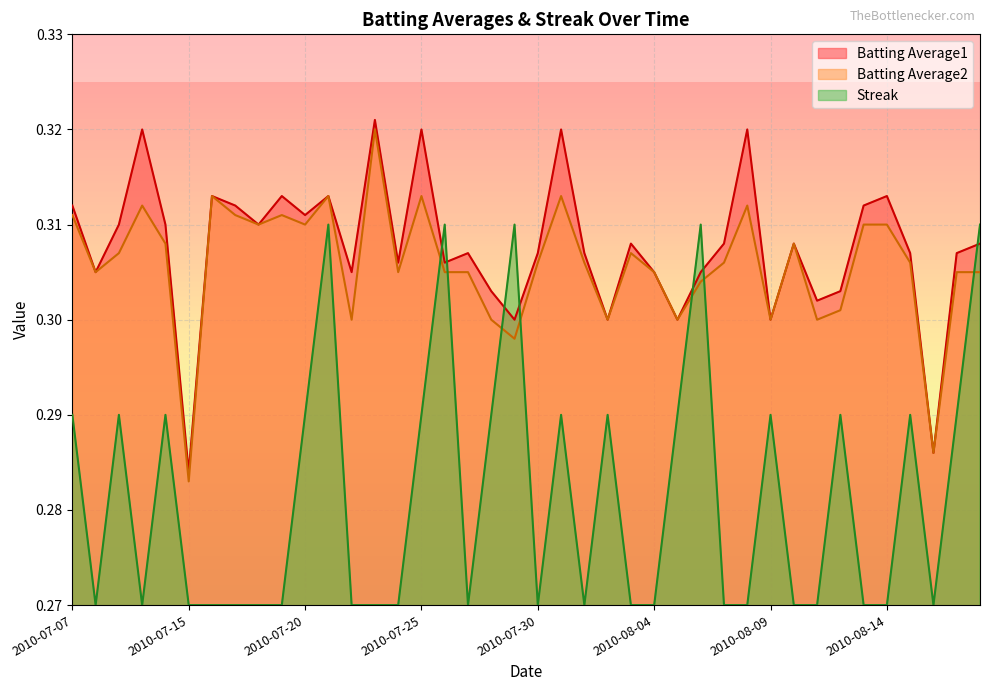

What is the label of the 27th point from the left?

2010-08-05